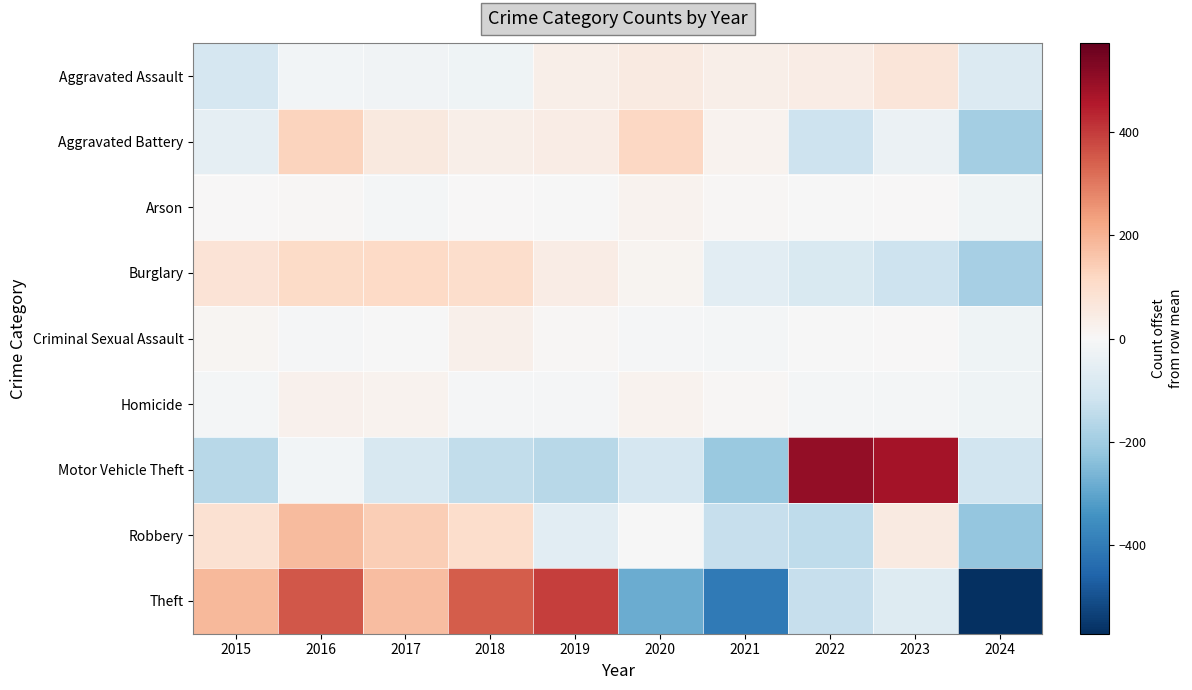

At which category is the sum across all series the highest?

2016